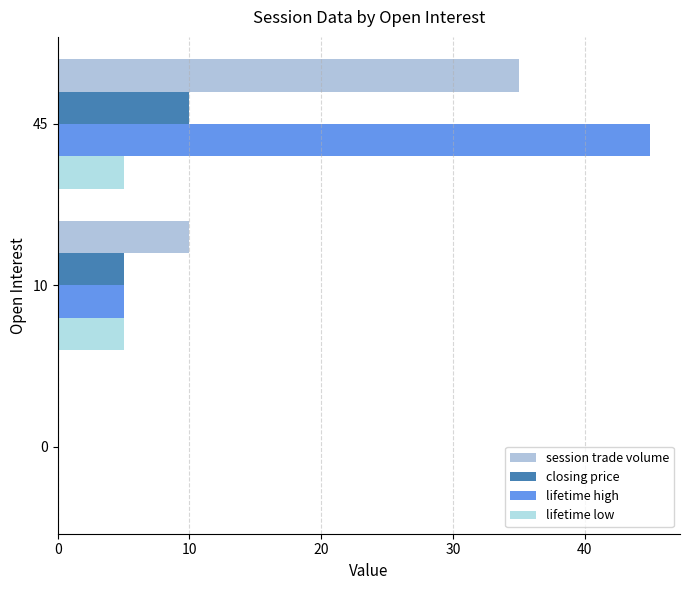

Is it true that closing price equals 5 at 10?

True